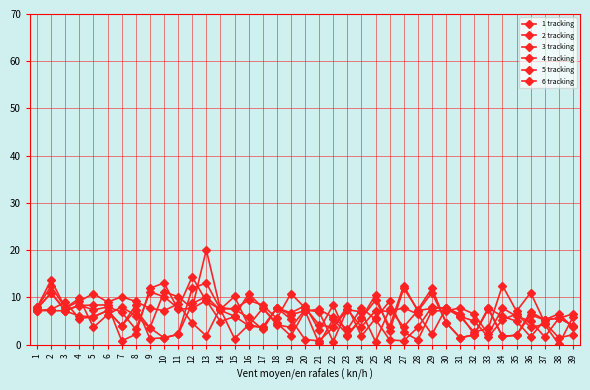

Which series ends up on top after the final intersection of 5 tracking and 3 tracking?

3 tracking